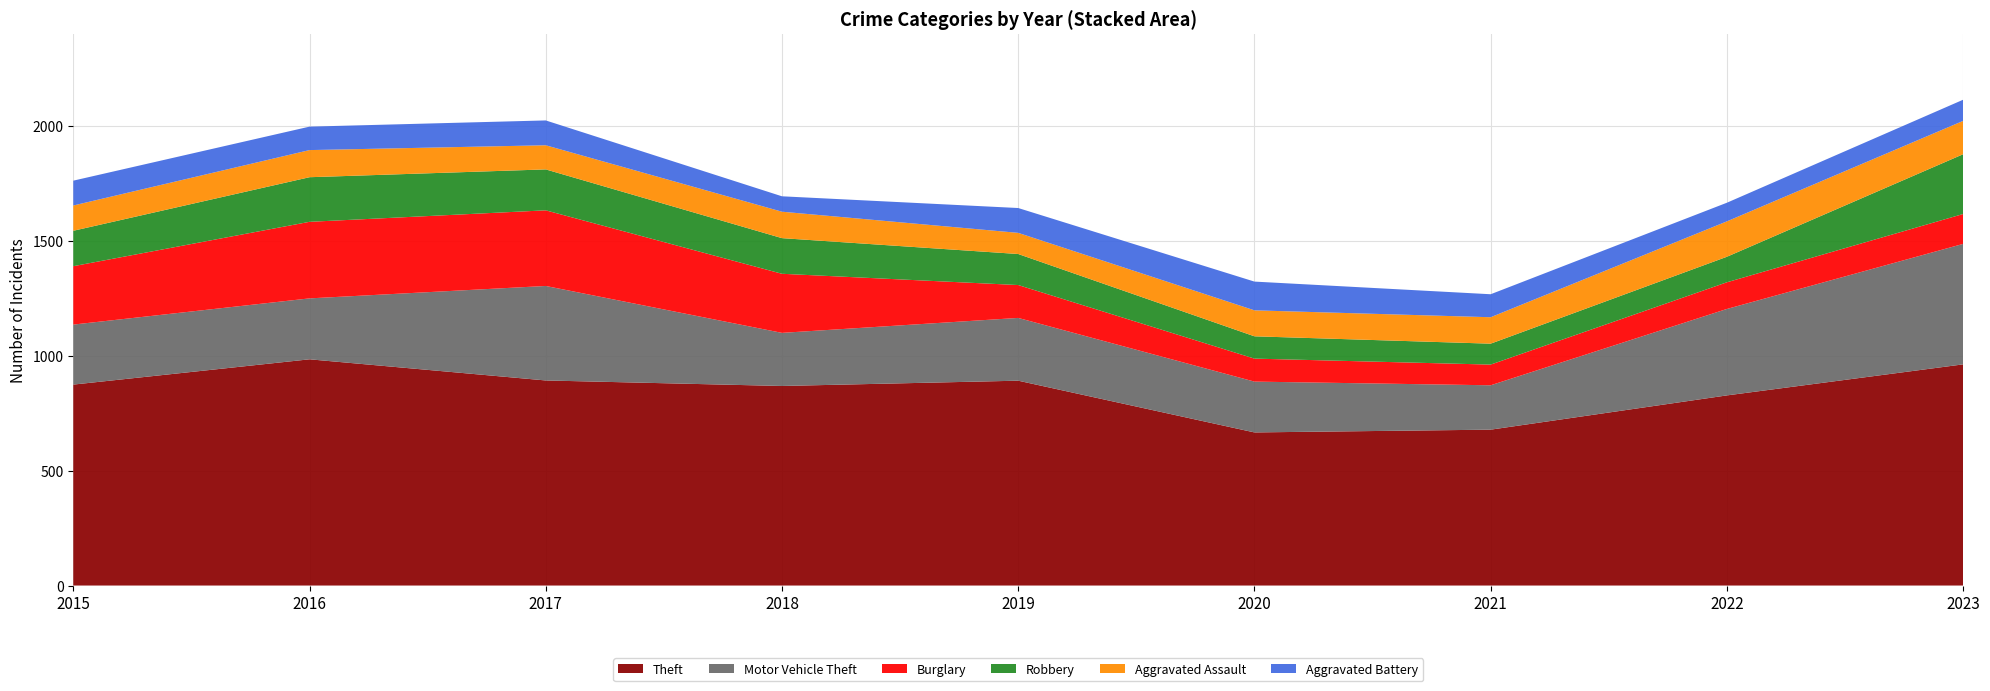

Reading right to left, transcribe all the data shown in this chart.

Theft: 962	827	678	666	891	868	892	984	874
Motor Vehicle Theft: 524	376	193	221	273	231	411	265	261
Burglary: 130	116	90	100	143	257	329	333	254
Robbery: 260	111	91	97	135	155	178	194	154
Aggravated Assault: 145	154	115	113	92	115	105	118	110
Aggravated Battery: 92	81	100	125	108	67	108	102	108